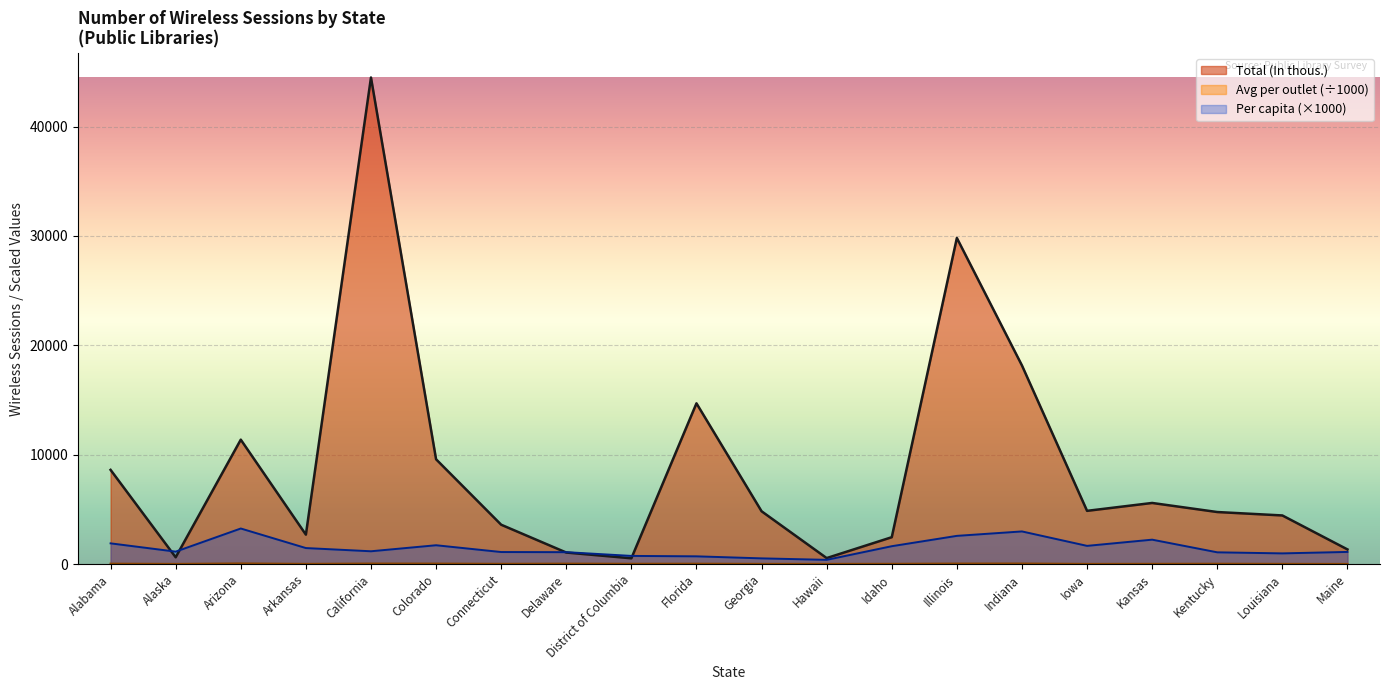

Is it true that Total (In thous.) equals 378.6 at Hawaii?

False